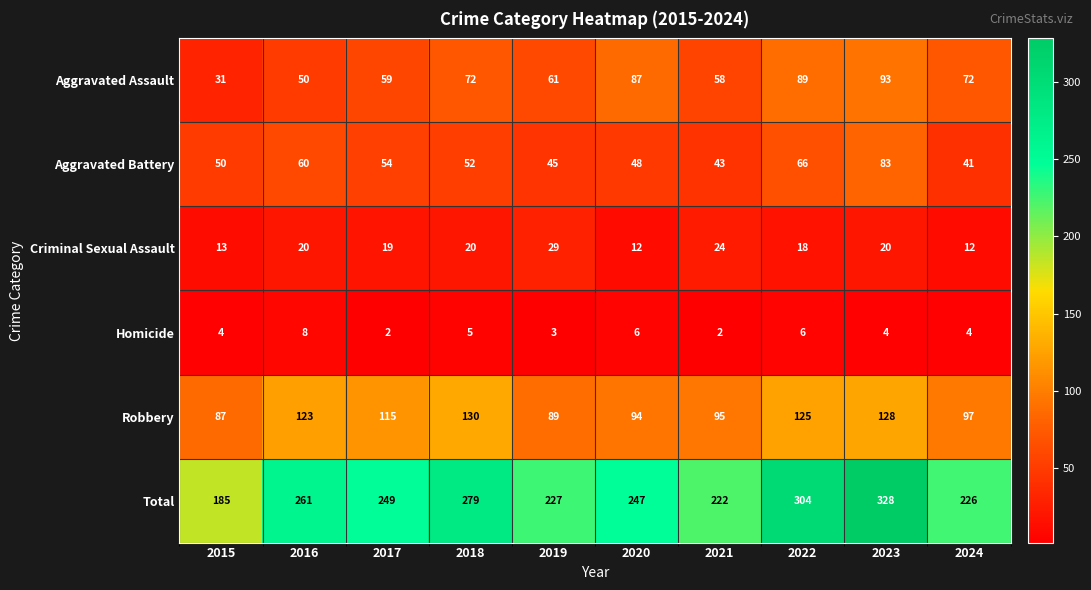

What is the difference between the Robbery values at 2021 and 2015?

8